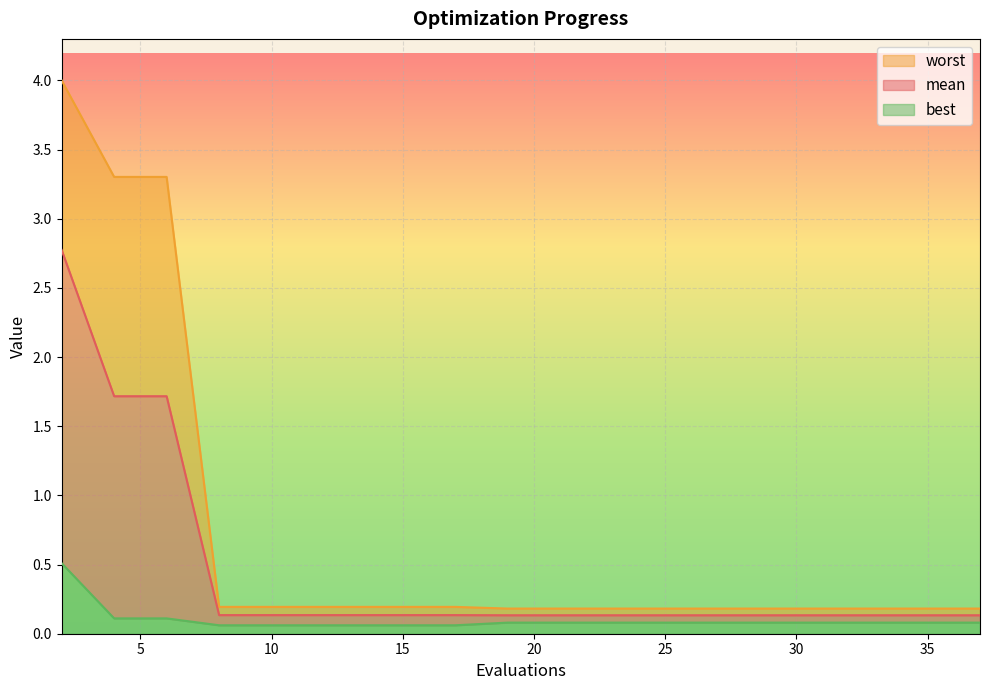

Which series has the largest total across all categories?

worst